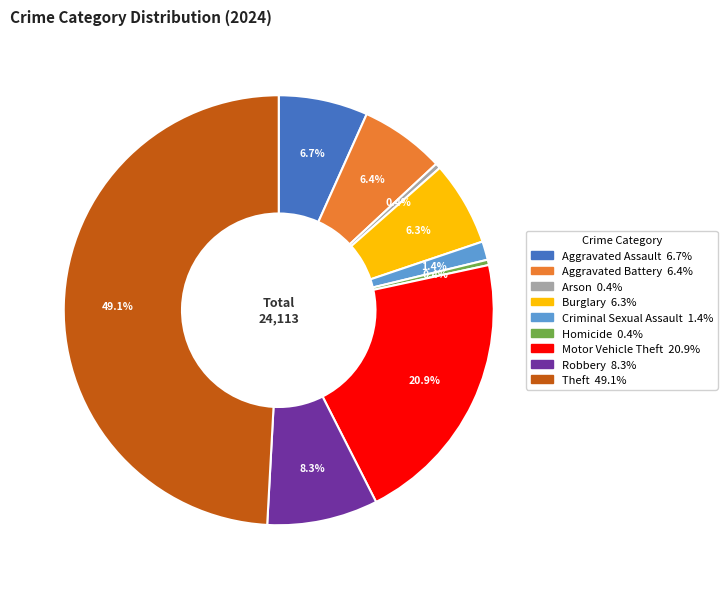

Does Aggravated Assault represent more than half of the total?

No